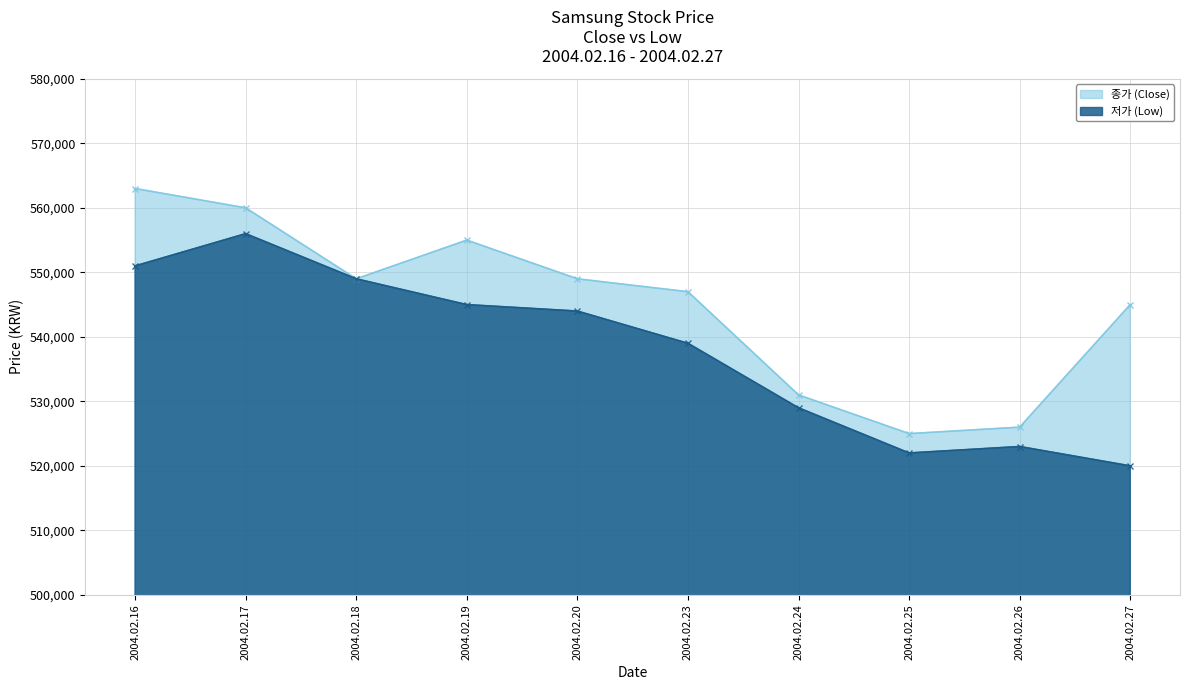

True or false: 저가 (Low) and 종가 (Close) cross at least once.

False